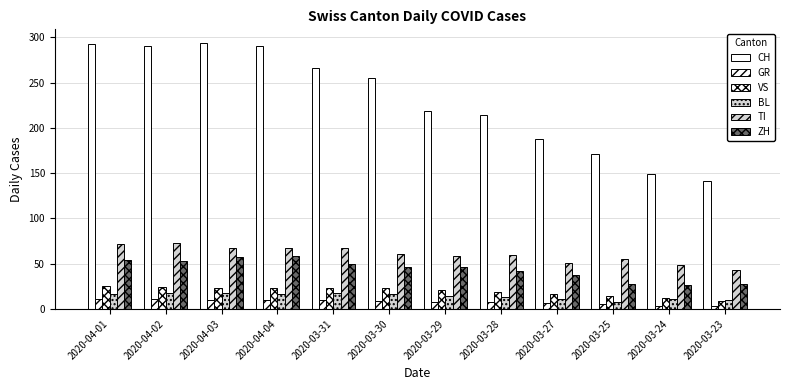

Are the bars horizontal?

No